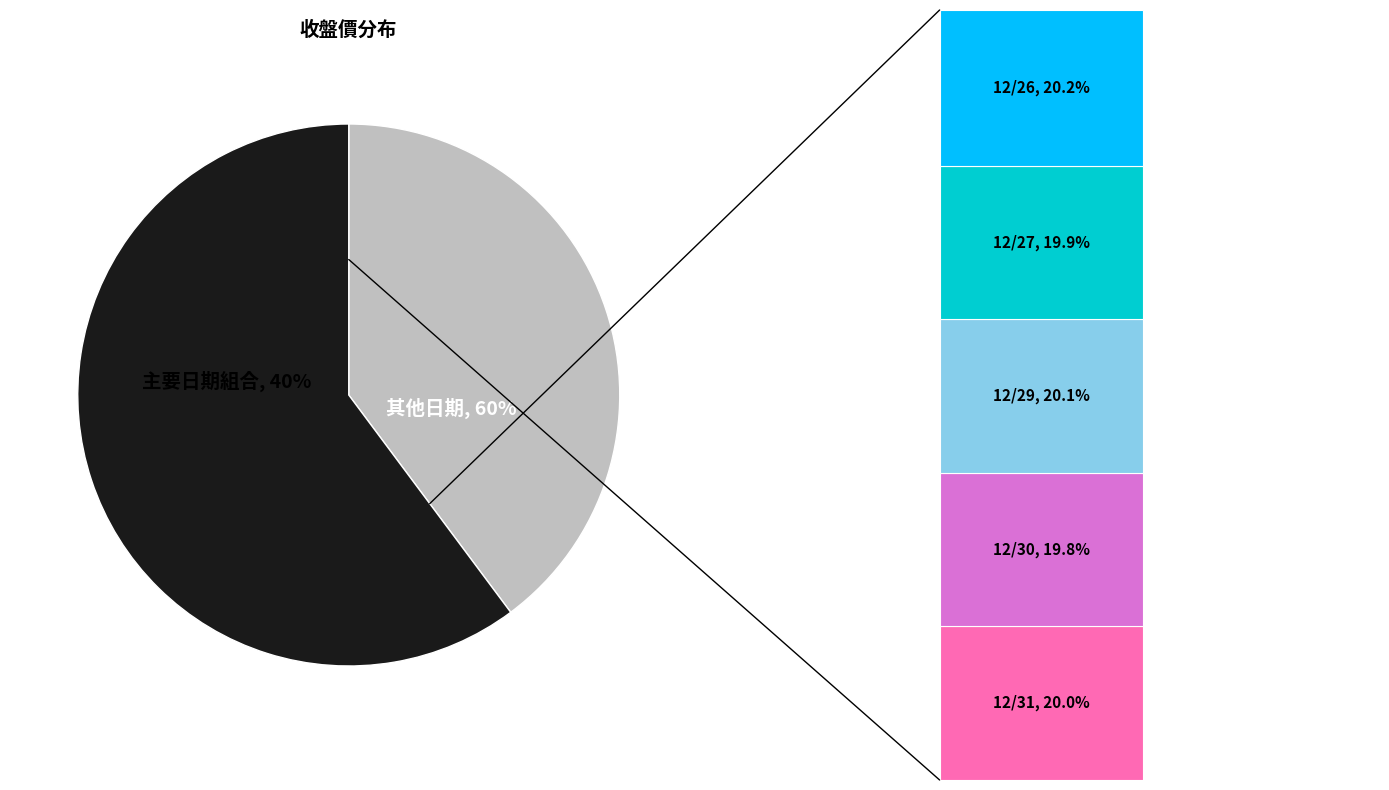

What is the smallest slice in the pie chart?

12/30